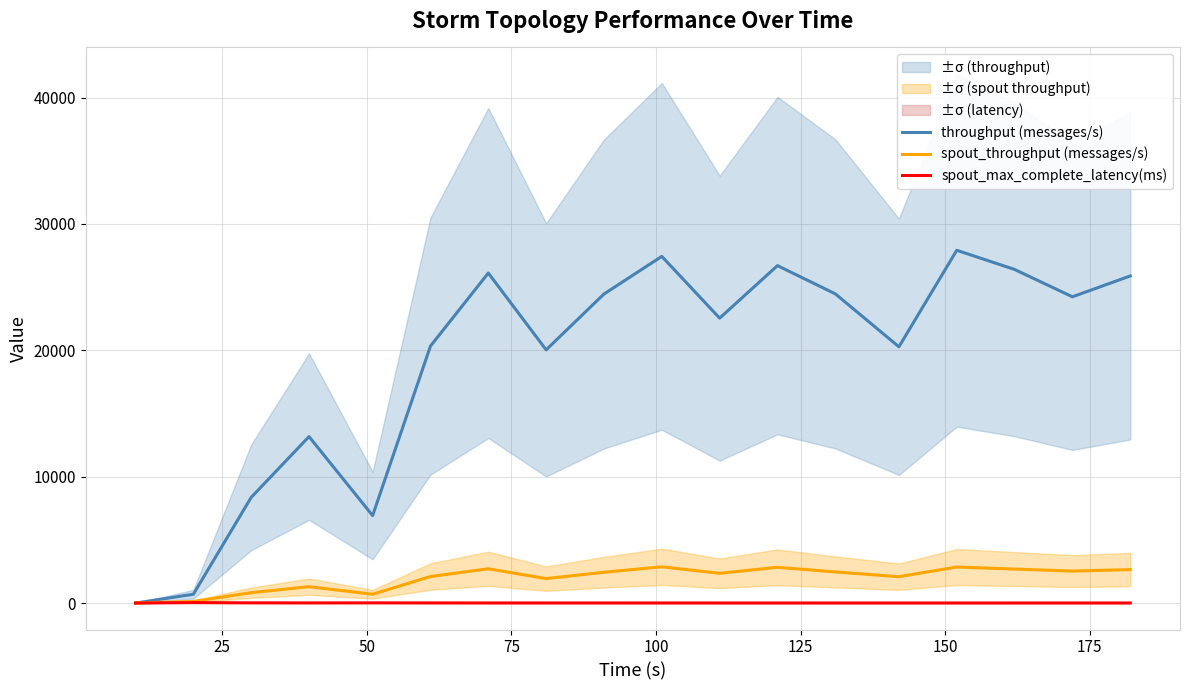

True or false: spout_throughput (messages/s) and throughput (messages/s) cross at least once.

False